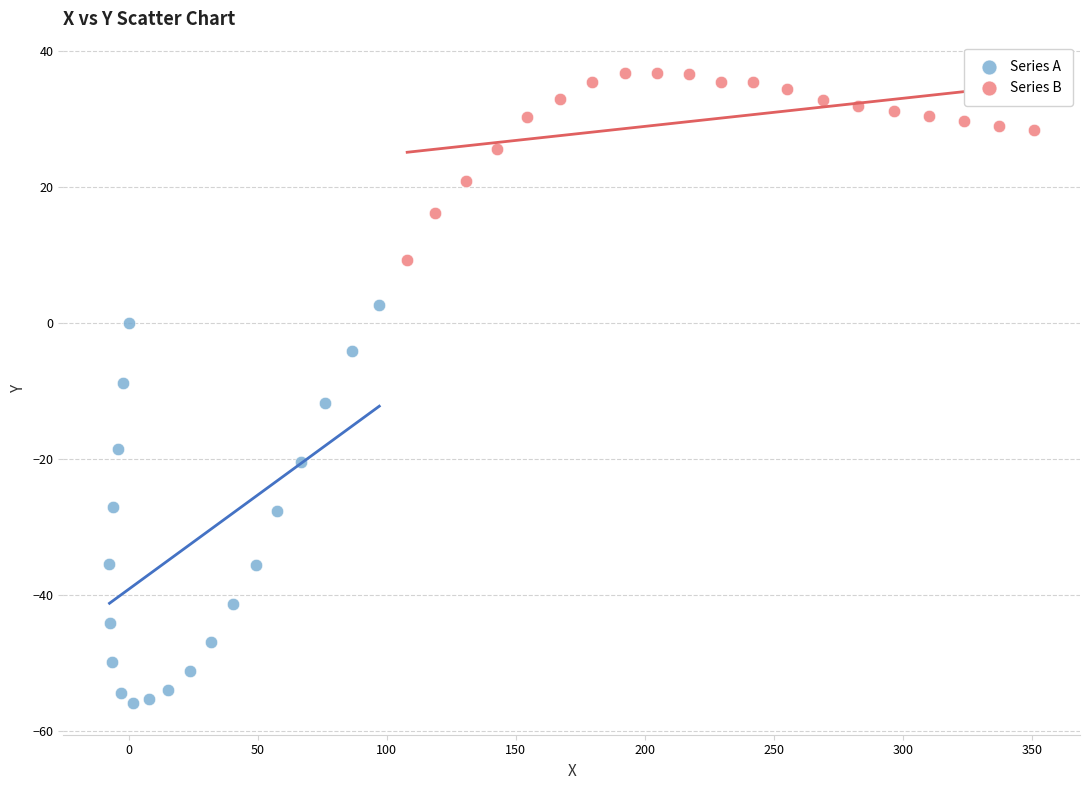

Which series contains the lowest Y value?

Series A